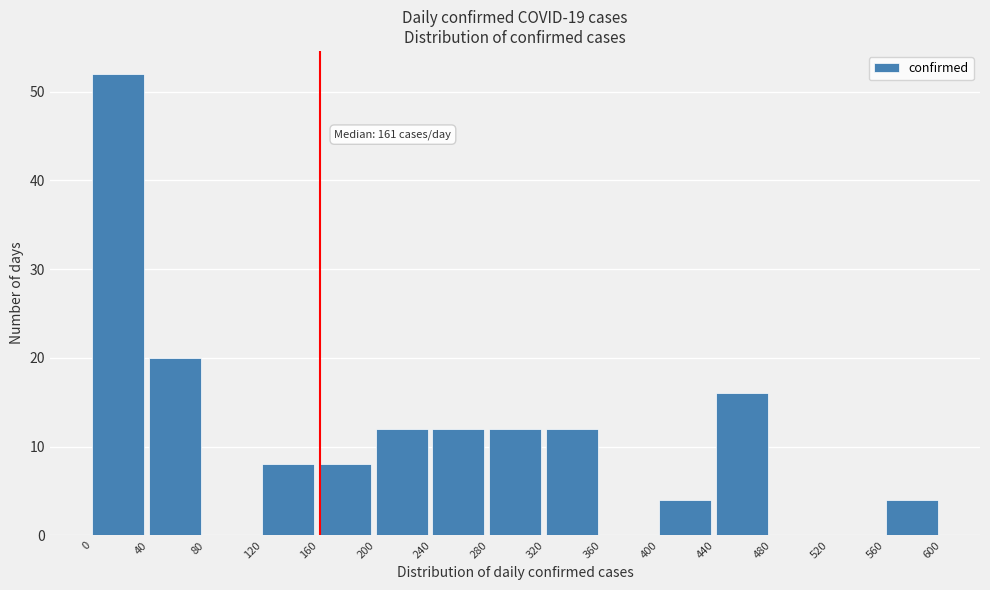

Which range on the x-axis has the tallest bar?

0 to 40